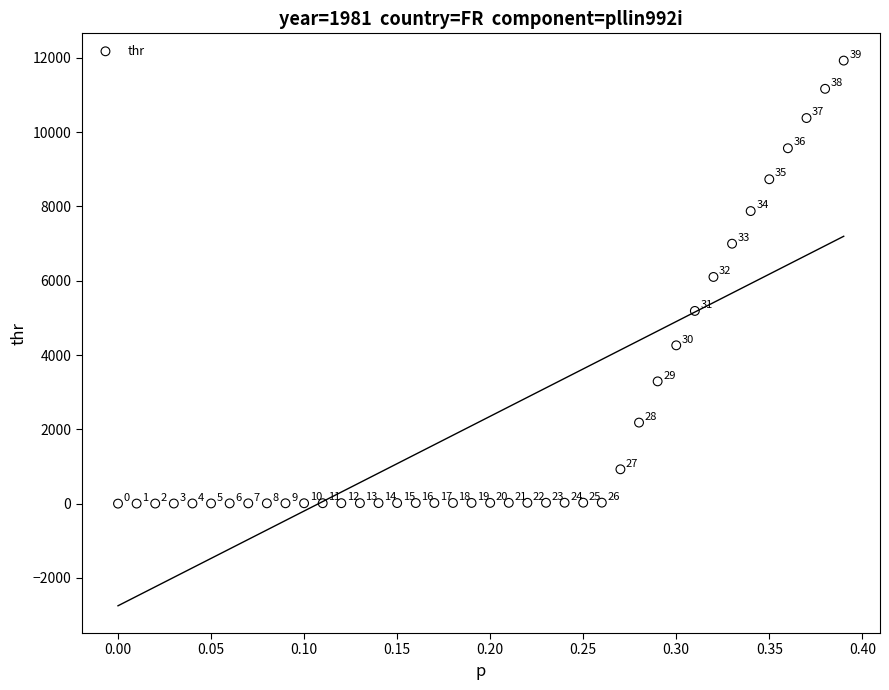

What Y value in the scatter plot is closest to 5963?

6102.6